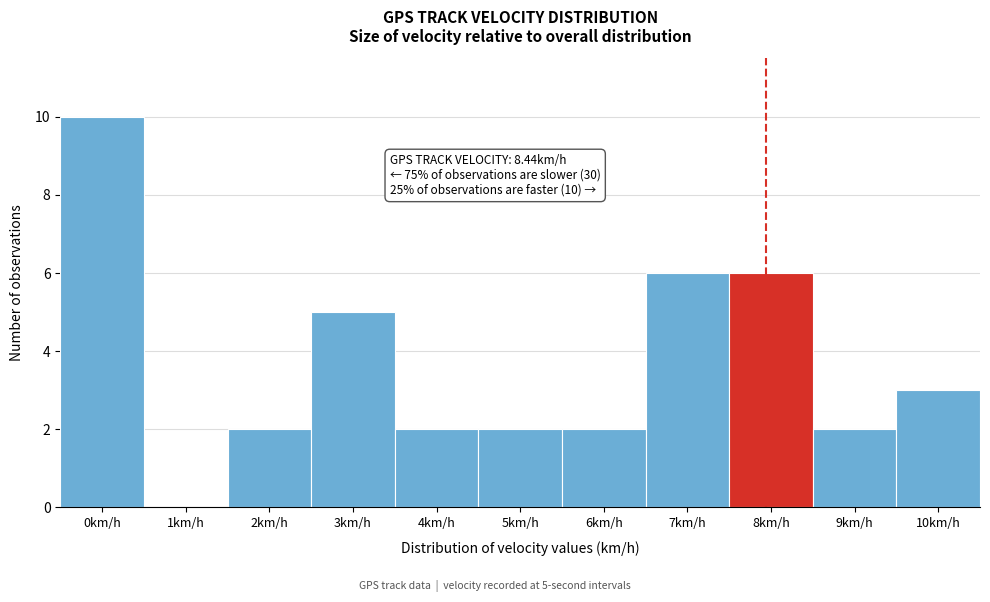

Reading right to left, extract all data points from this chart.

10km/h=3	9km/h=2	8km/h=6	7km/h=6	6km/h=2	5km/h=2	4km/h=2	3km/h=5	2km/h=2	1km/h=0	0km/h=10